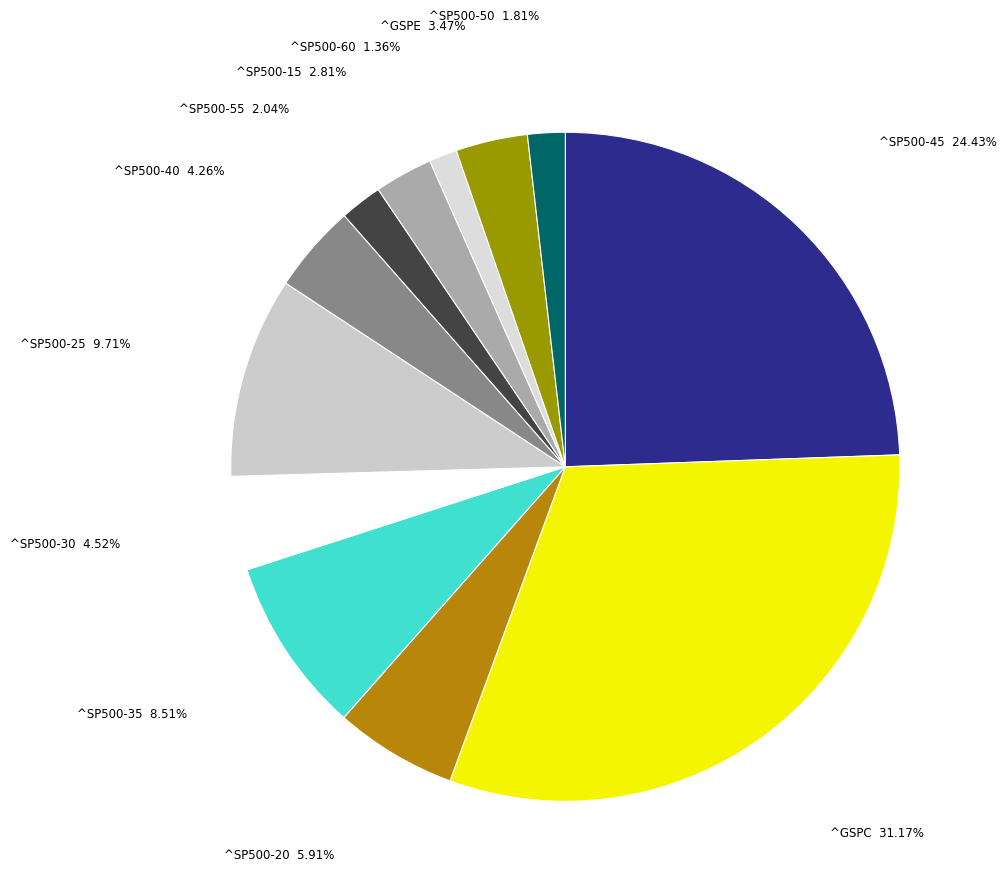

How many slices are in this pie chart?

12